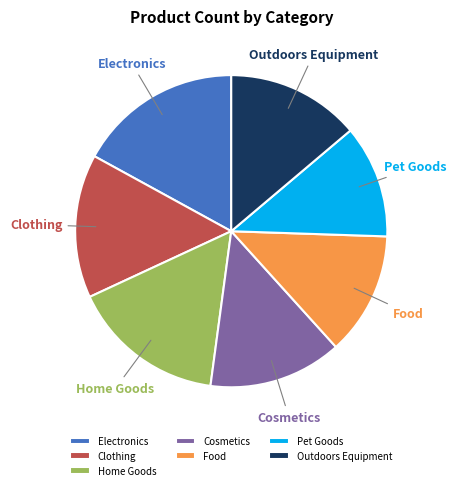

Does any single category account for the majority?

No